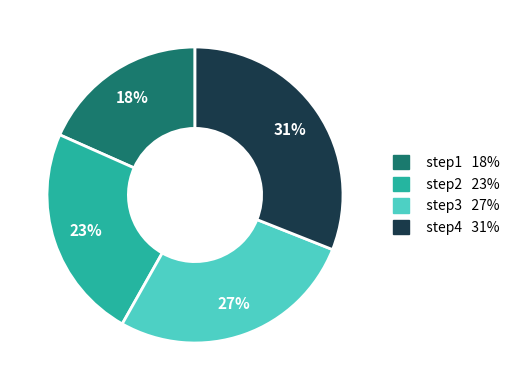

Which has a higher value, step3 or step1?

step3